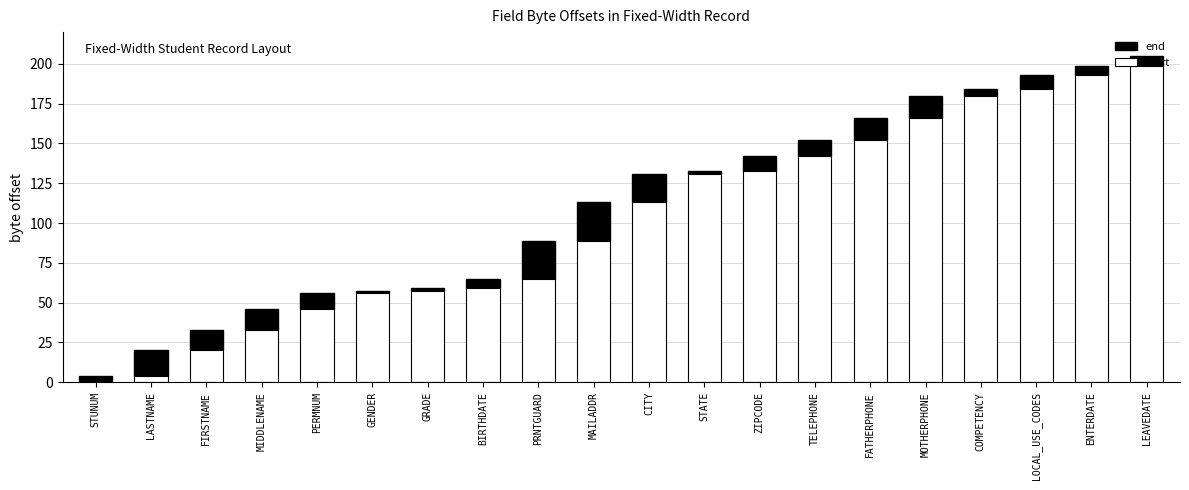

The value of start at BIRTHDATE is 59. True or false?

True